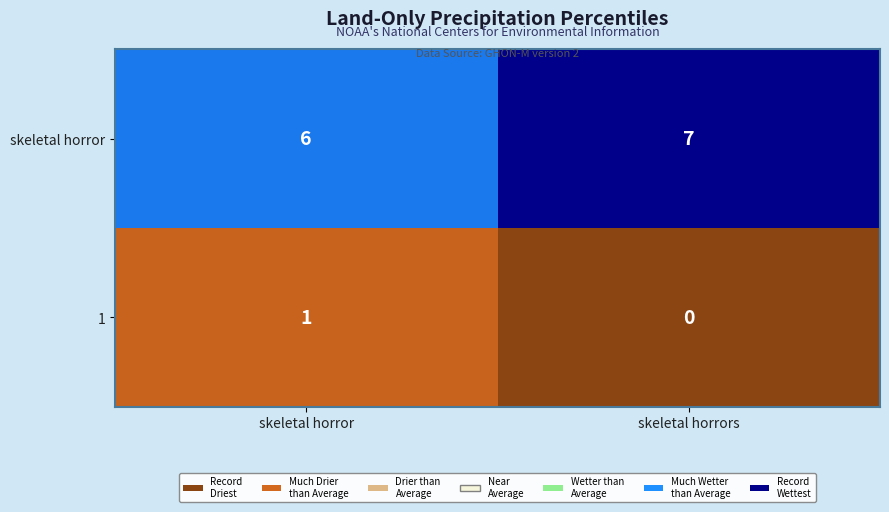

What is the total value across all series at skeletal horror?

7